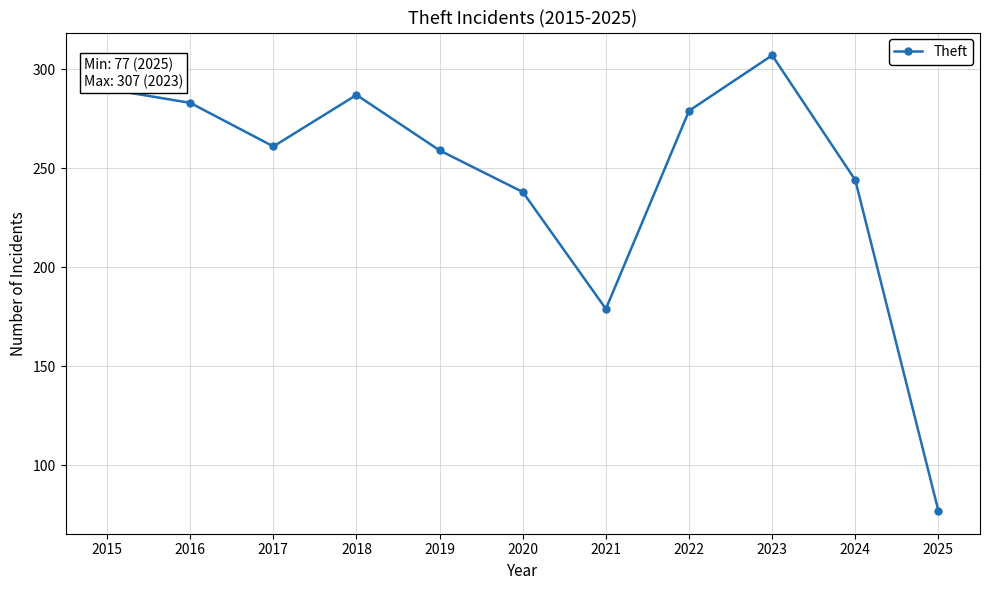

Reading left to right, what are all the values shown in this chart?

290	283	261	287	259	238	179	279	307	244	77